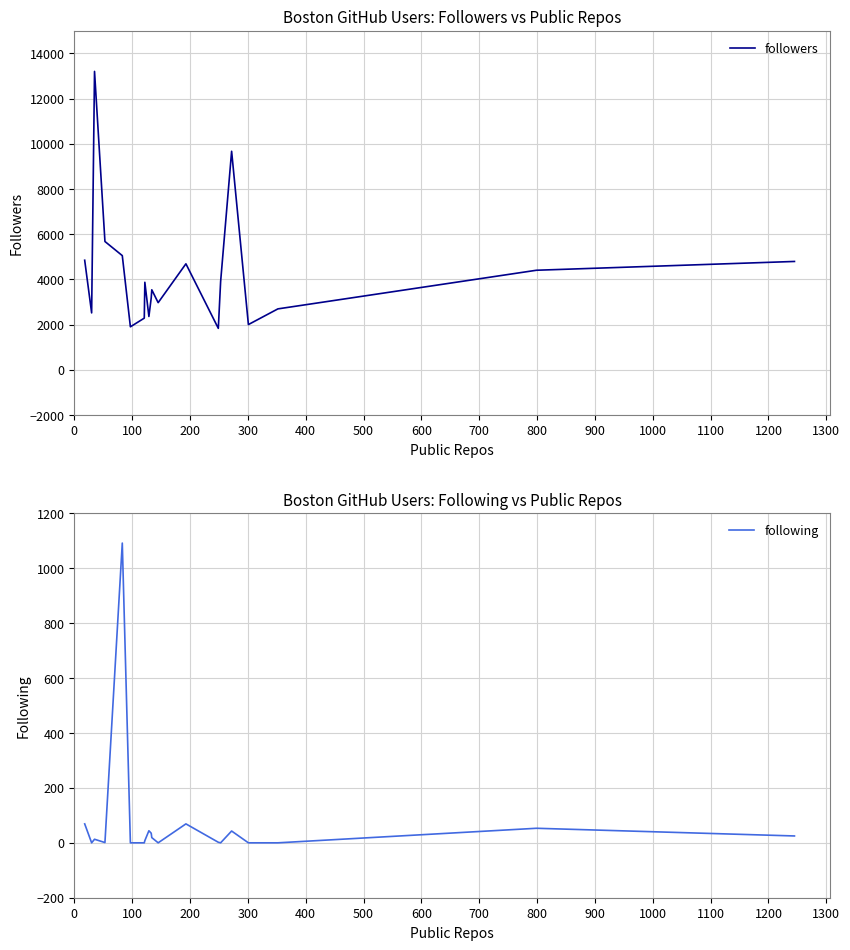

What is the minimum value for followers?

1837